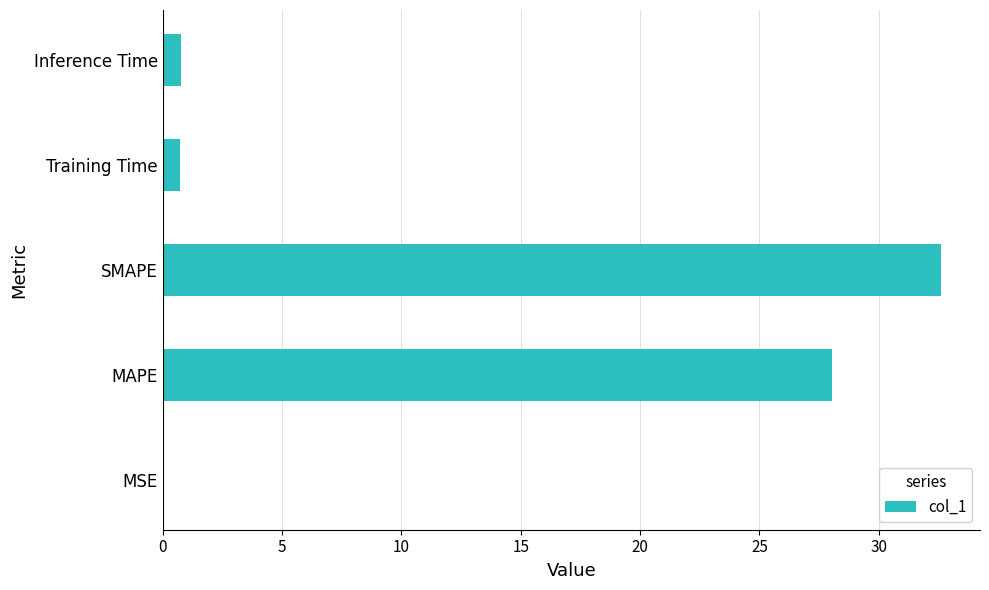

What is the sum of all values?

62.1